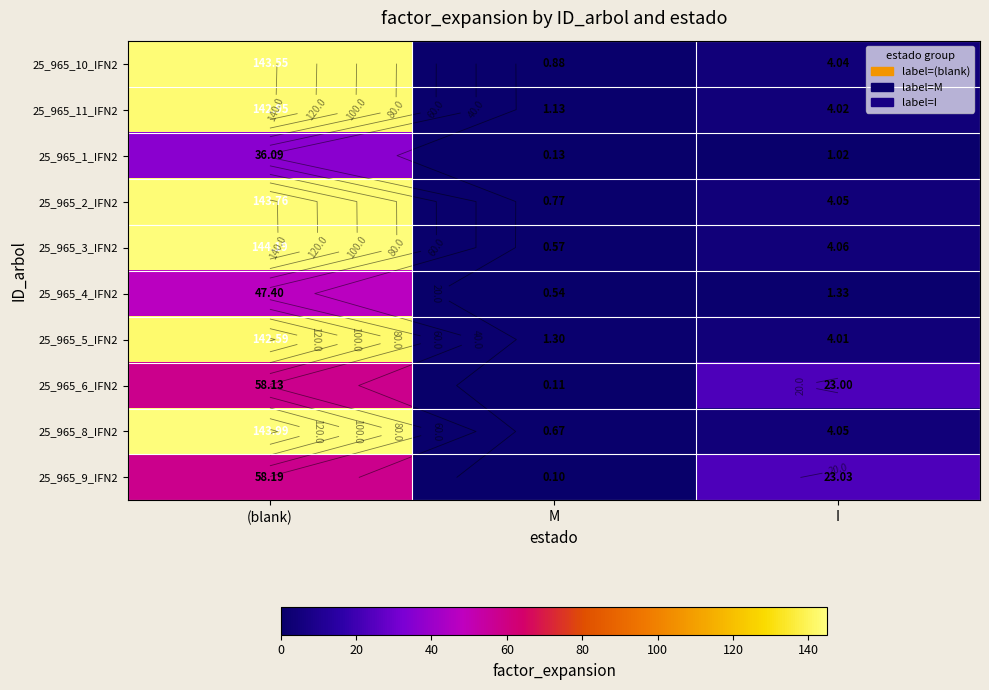

What is the difference between the 25_965_4_IFN2 values at (blank) and M?

46.9